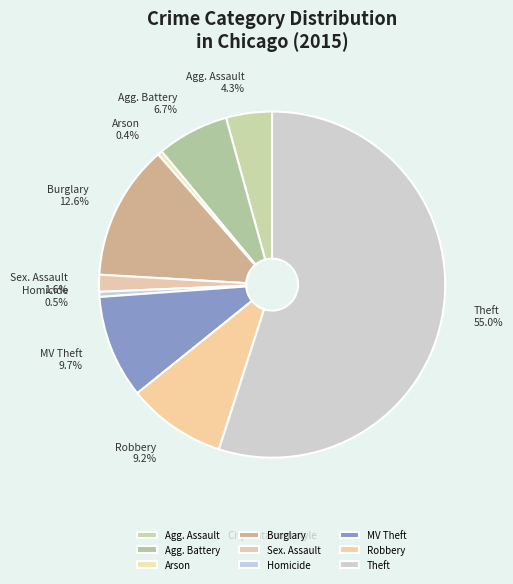

What is the largest slice in the pie chart?

Theft